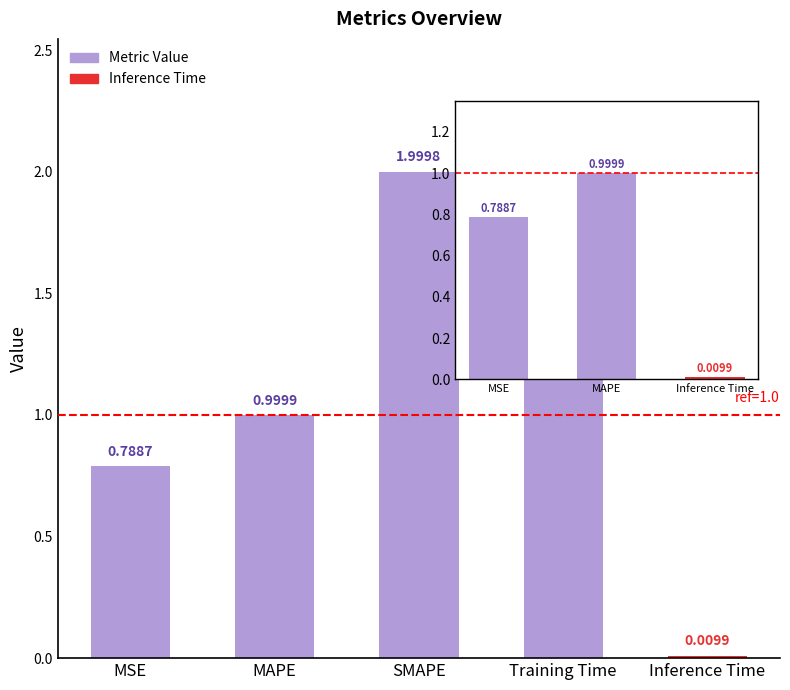

What is the label of the 5th bar from the left?

Inference Time